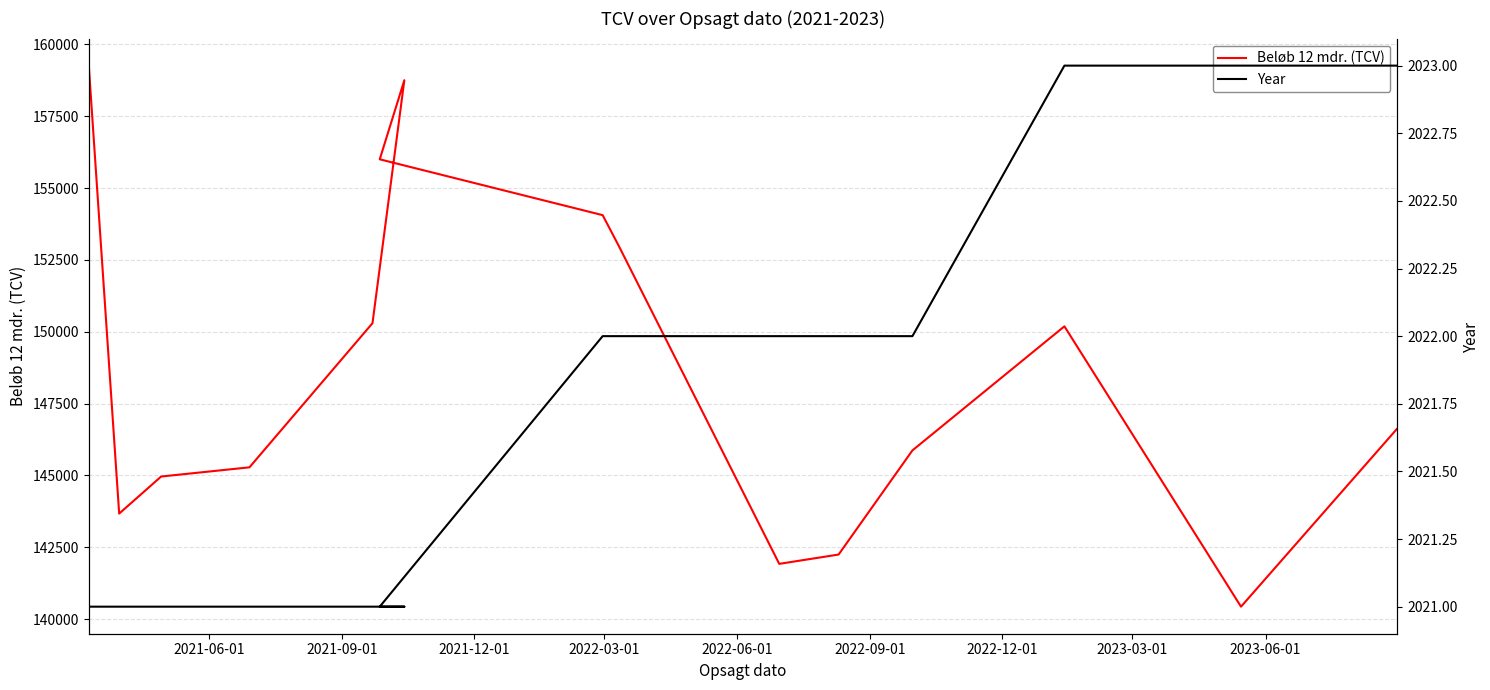

Which category has the lowest value in the Year series?

2021-06-01